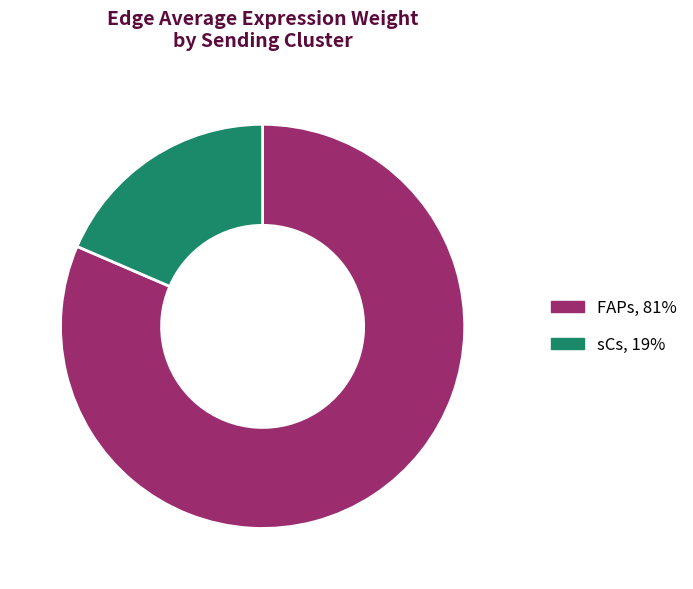

True or false: sCs accounts for 49% of the total.

False